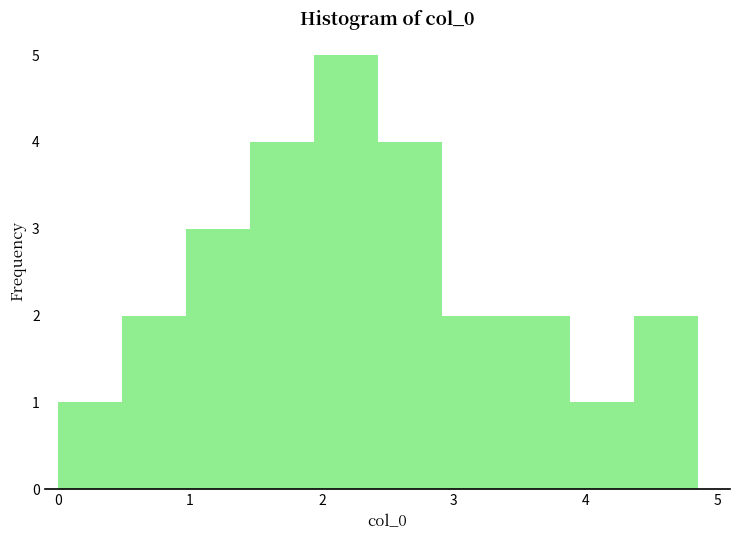

Reading left to right, list every bar in this chart as the range it spans on the x-axis followed by its height. Neither the bar edges nor the heights are printed on the chart, so give them approximately, as read against the axes.

0.0 to 0.5: 1
0.5 to 1.0: 2
1.0 to 1.5: 3
1.5 to 1.9: 4
1.9 to 2.4: 5
2.4 to 2.9: 4
2.9 to 3.4: 2
3.4 to 3.9: 2
3.9 to 4.4: 1
4.4 to 4.8: 2